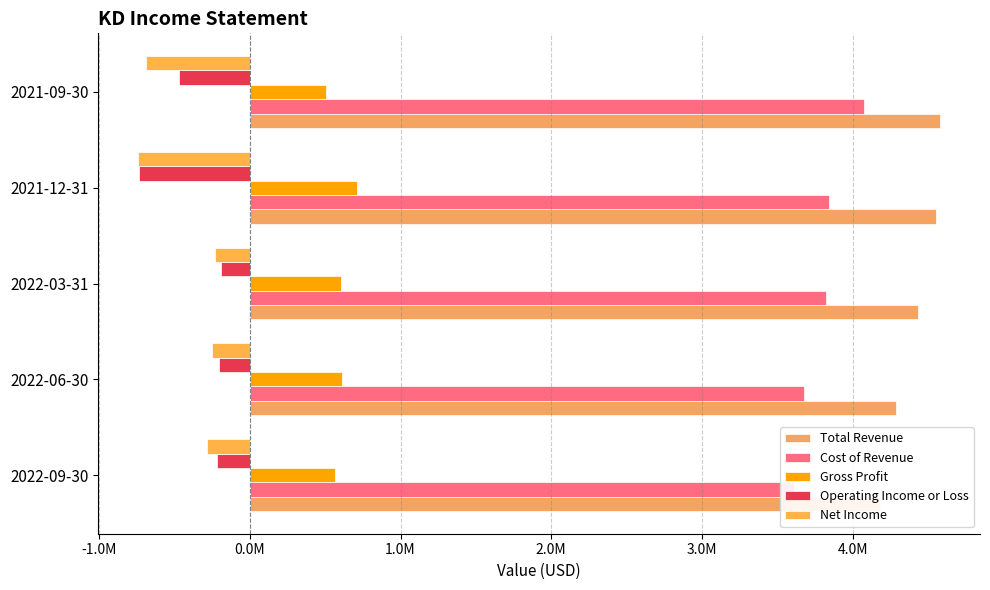

What are all the series names shown in the legend?

Total Revenue, Cost of Revenue, Gross Profit, Operating Income or Loss, Net Income